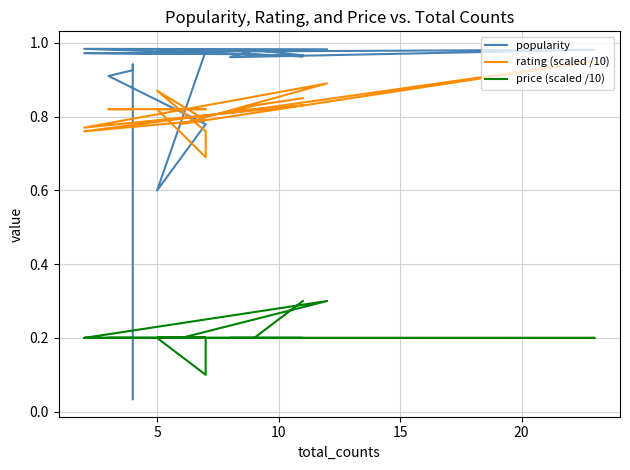

What is the greatest value displayed?

1.0